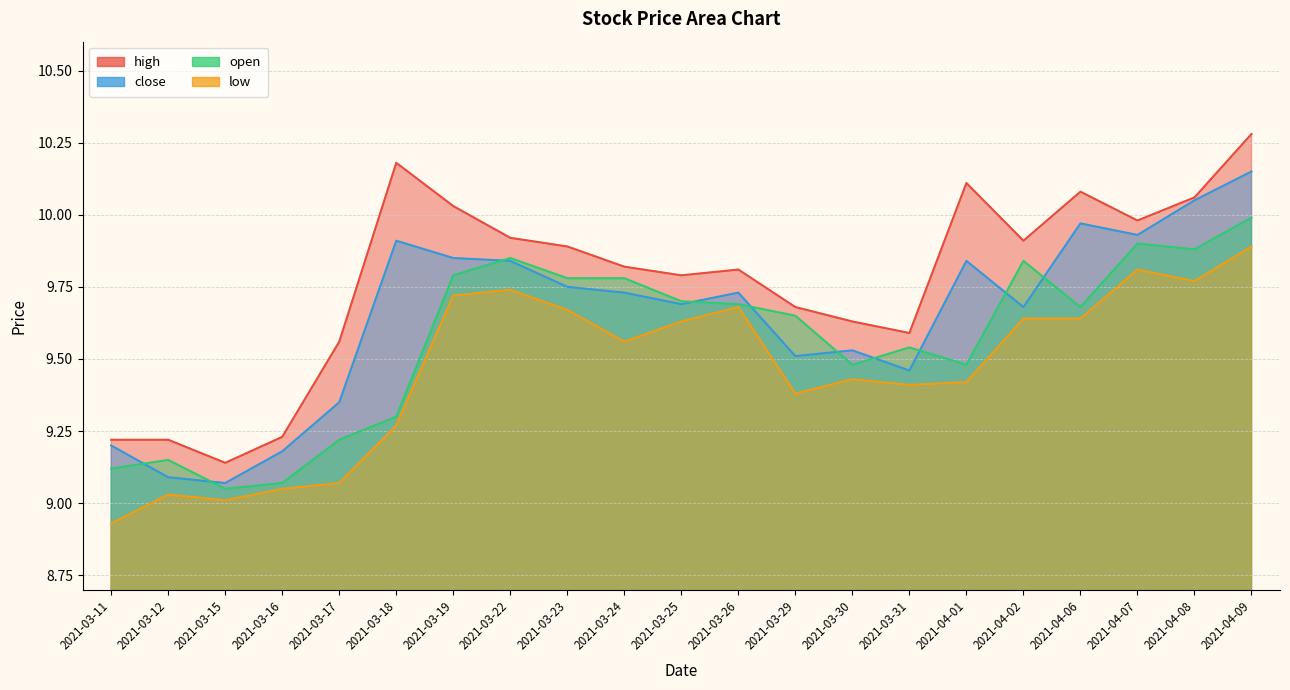

At which category does the chart reach its minimum across all series?

2021-03-11